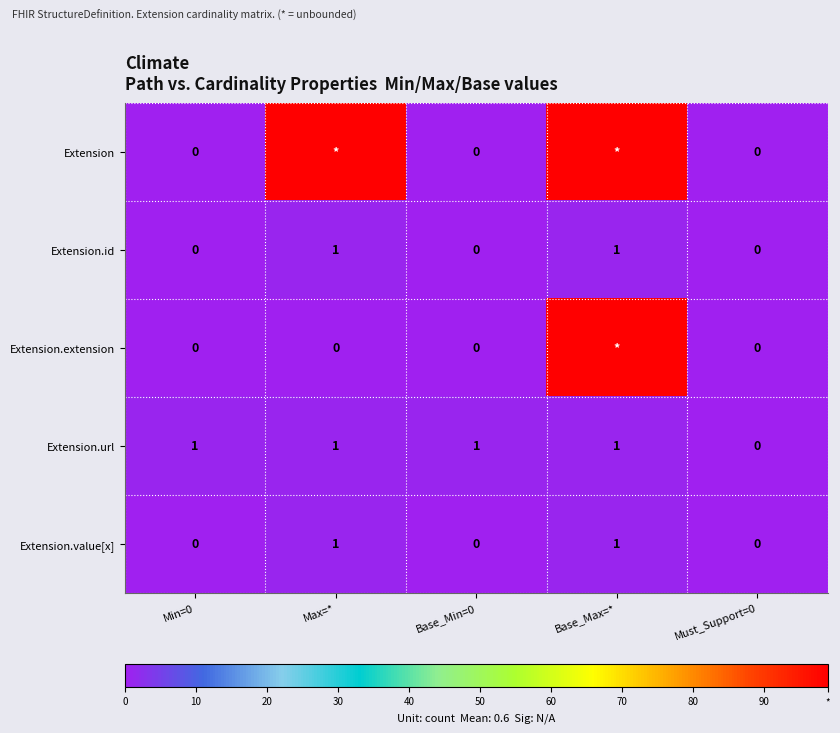

True or false: Extension.id has a value of -1 at Must_Support=0.

False